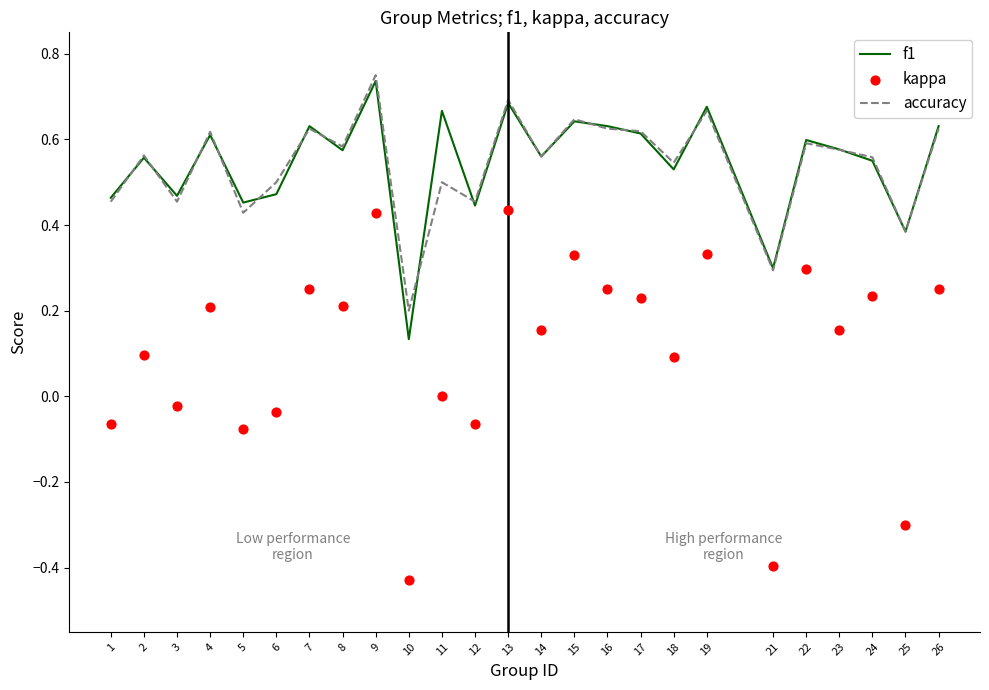

Is the value of accuracy at 21 greater than the value of f1 at 9?

No